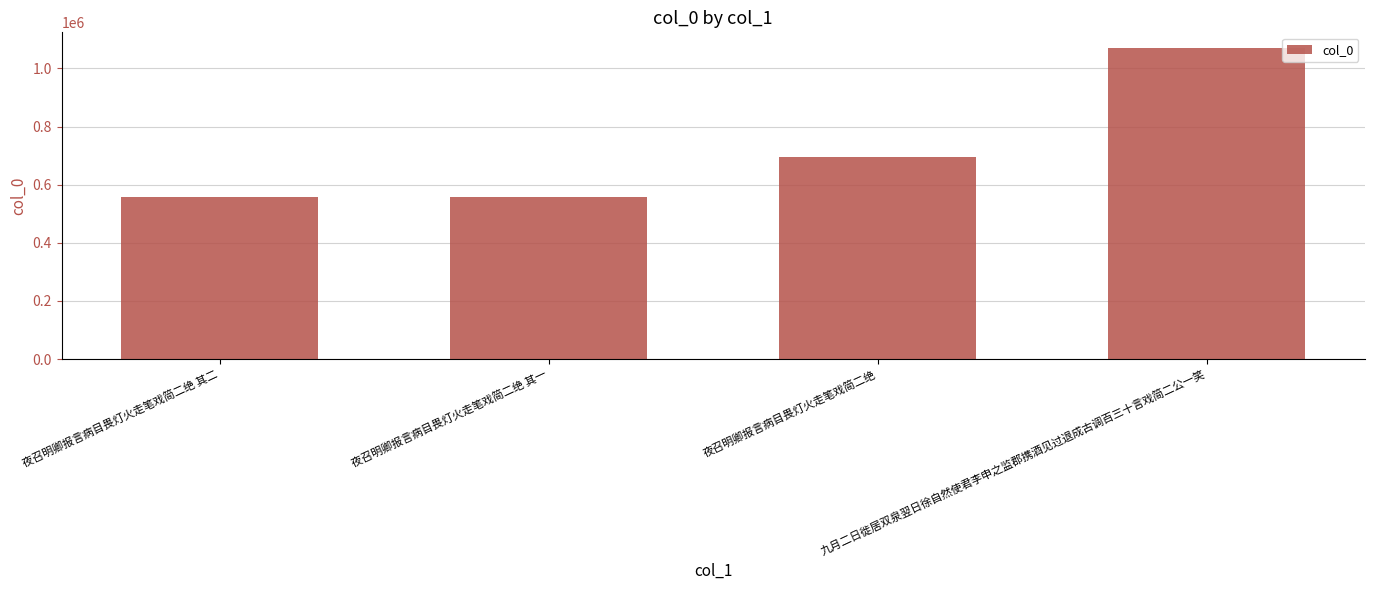

What value does the data have at 夜召明卿报言病目畏灯火走笔戏简二绝, to the nearest 50?

694850